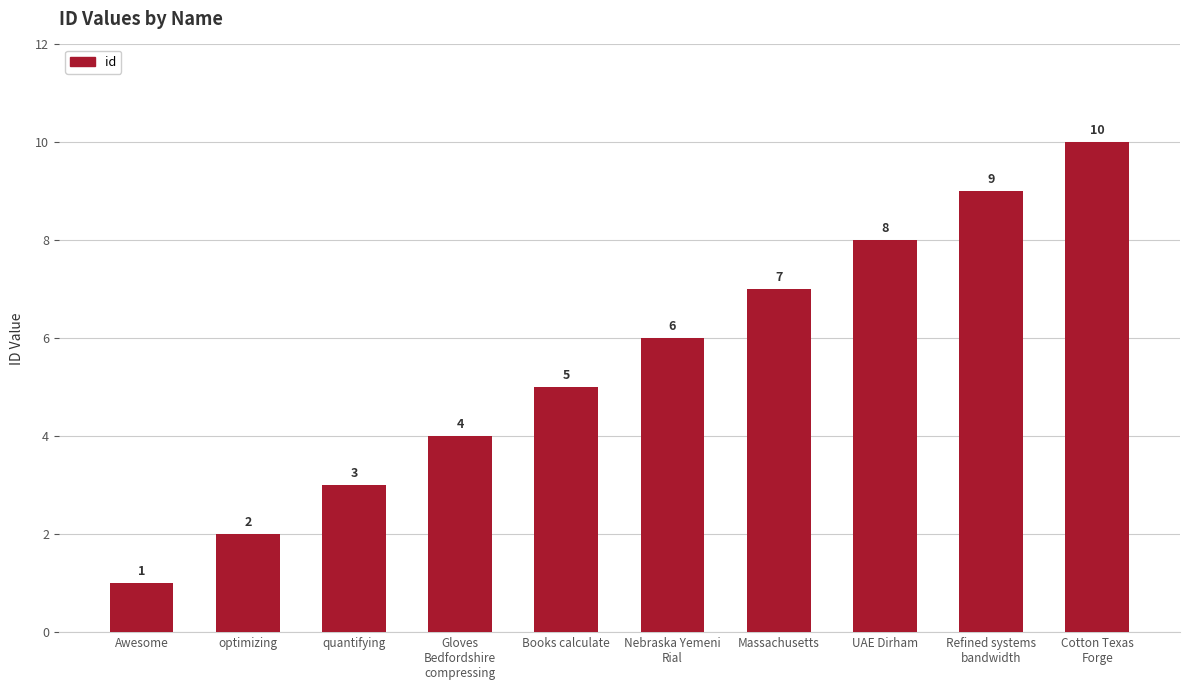

At which label is the value closest to 5?

Books calculate